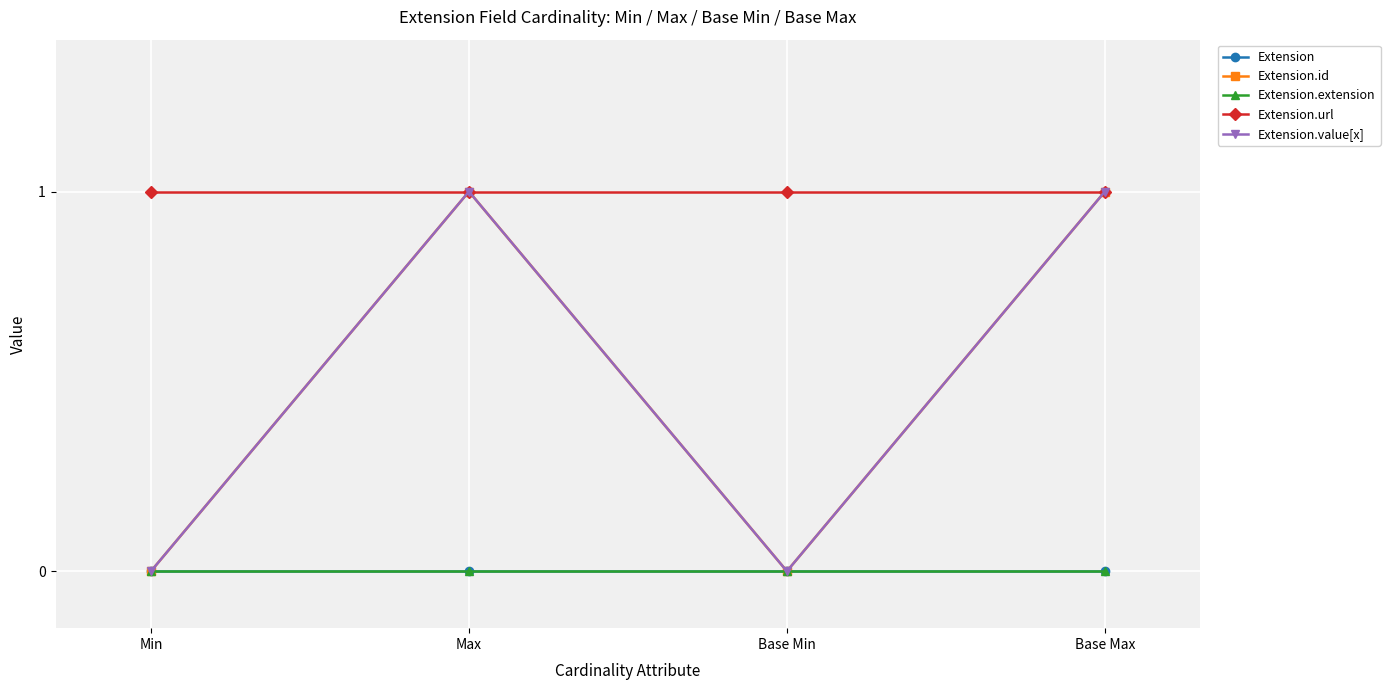

How many interior local peaks does the Extension.value[x] series have?

1